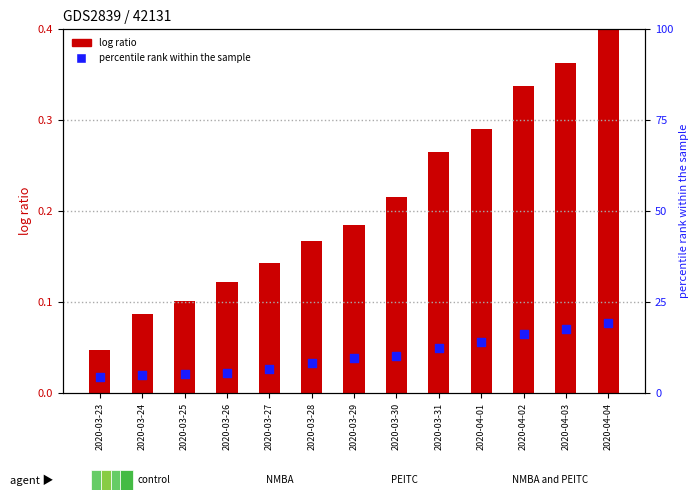

At which category is the sum across all series the highest?

2020-04-04